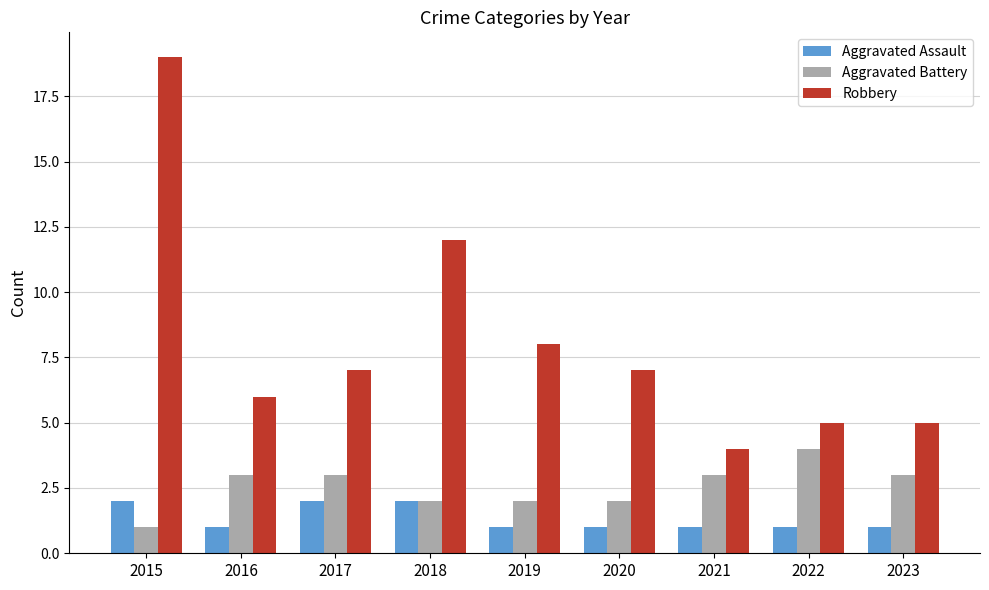

What is the value of the Robbery bar at the 5th from the left?

8